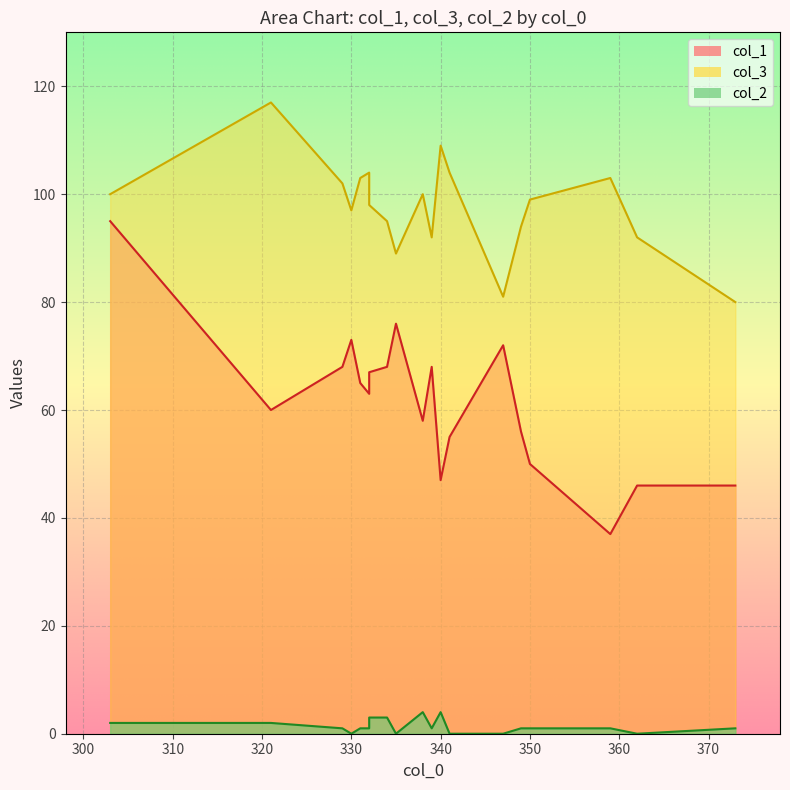

Which series has the largest range (max minus min)?

col_1